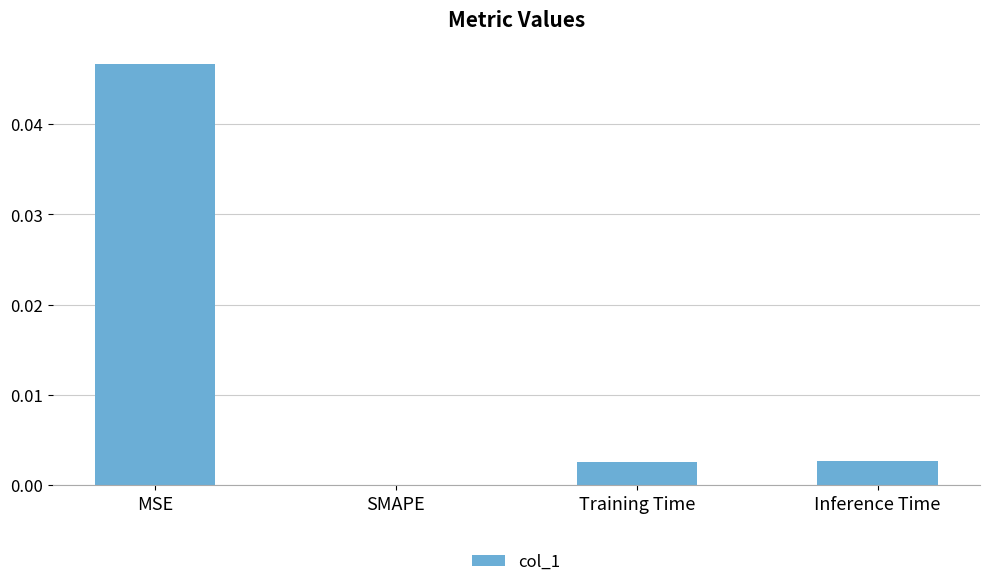

The chart shows a value of 0.0 at MSE. True or false?

True